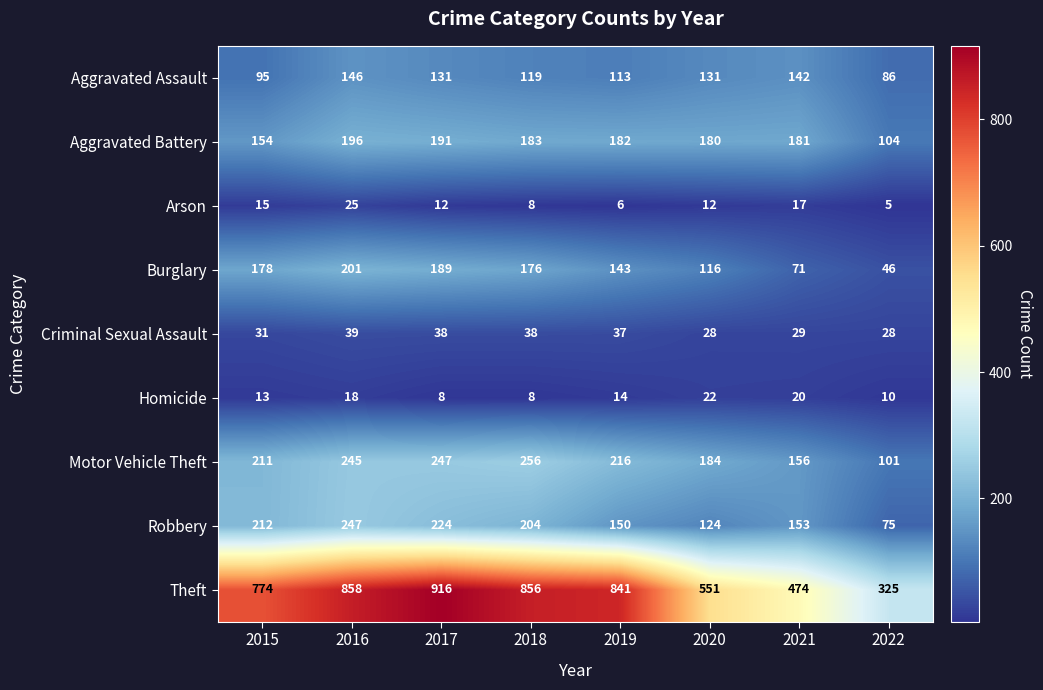

Which series has the largest range (max minus min)?

Theft